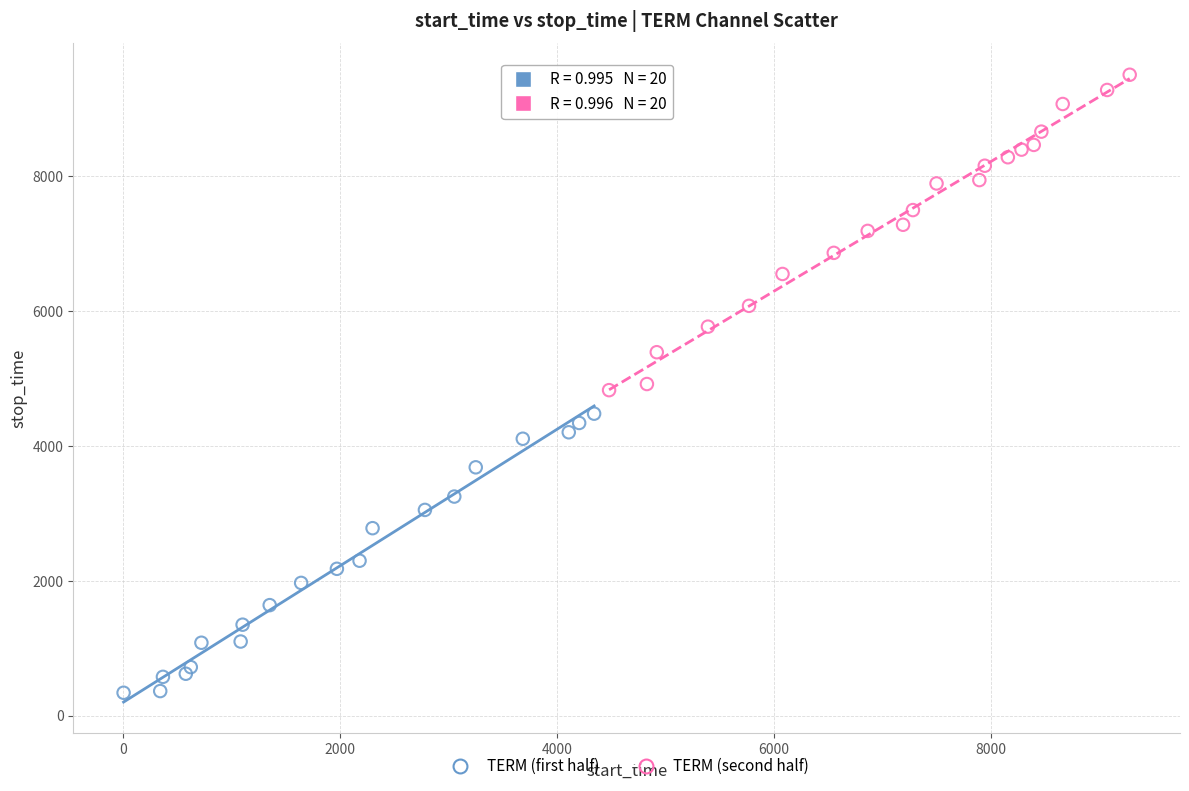

Which series has the largest Y range (max minus min)?

TERM (second half)